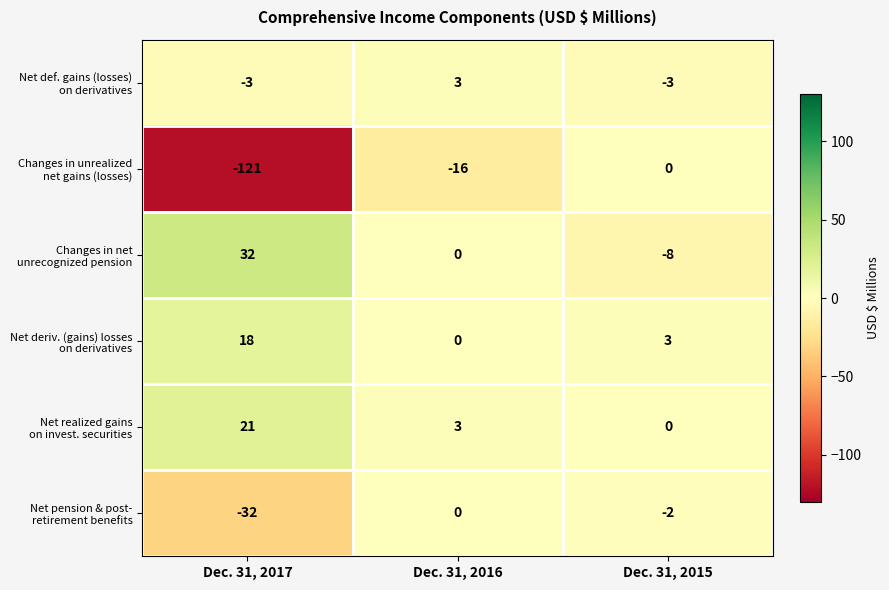

What is the total value across all series at Dec. 31, 2016?

-10